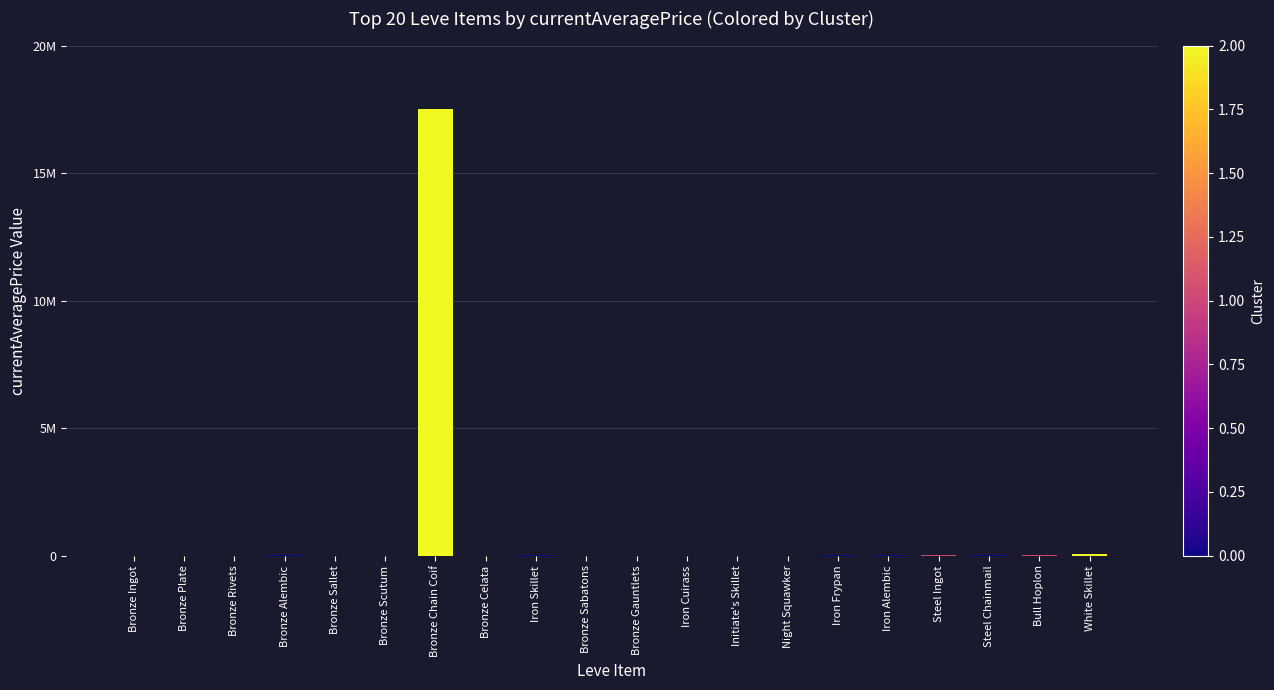

Reading left to right, what are all the values shown in this chart?

965.0	5071.0	899.2	27125.0	2866.8	1001.5	17501584.0	7649.5	12999.9	5000.0	8166.7	1097.8	4487.5	1503.5	12629.7	10471.0	9321.8	11227.2	30000.0	51028.0